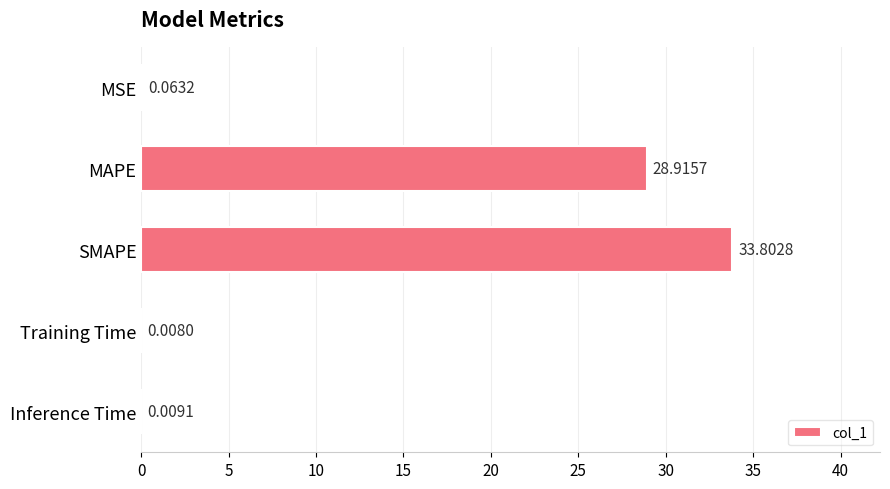

Which has a higher value, MSE or MAPE?

MAPE